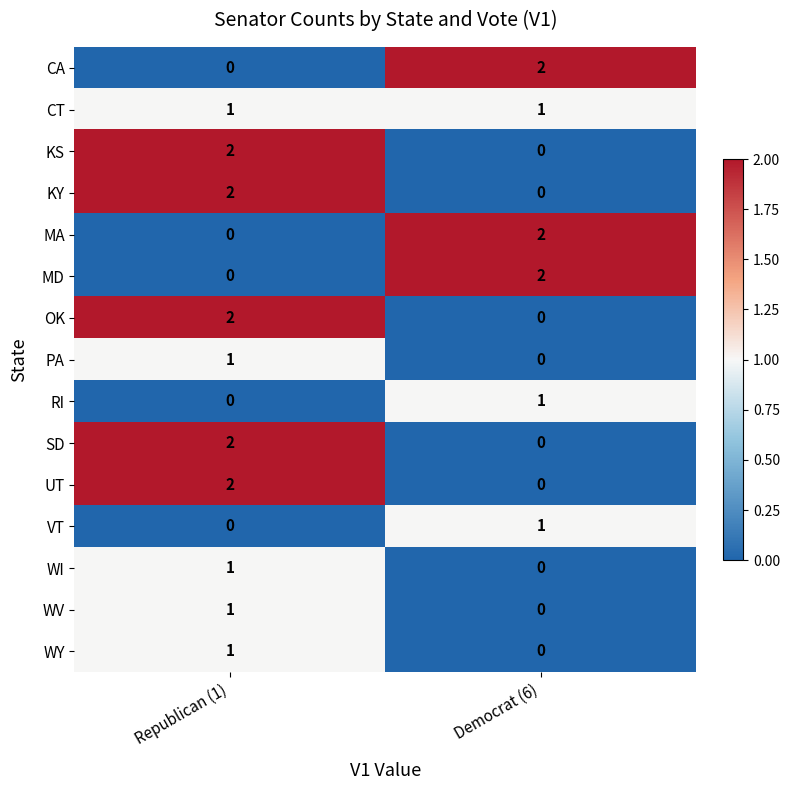

What is the total value across all series at Democrat (6)?

9